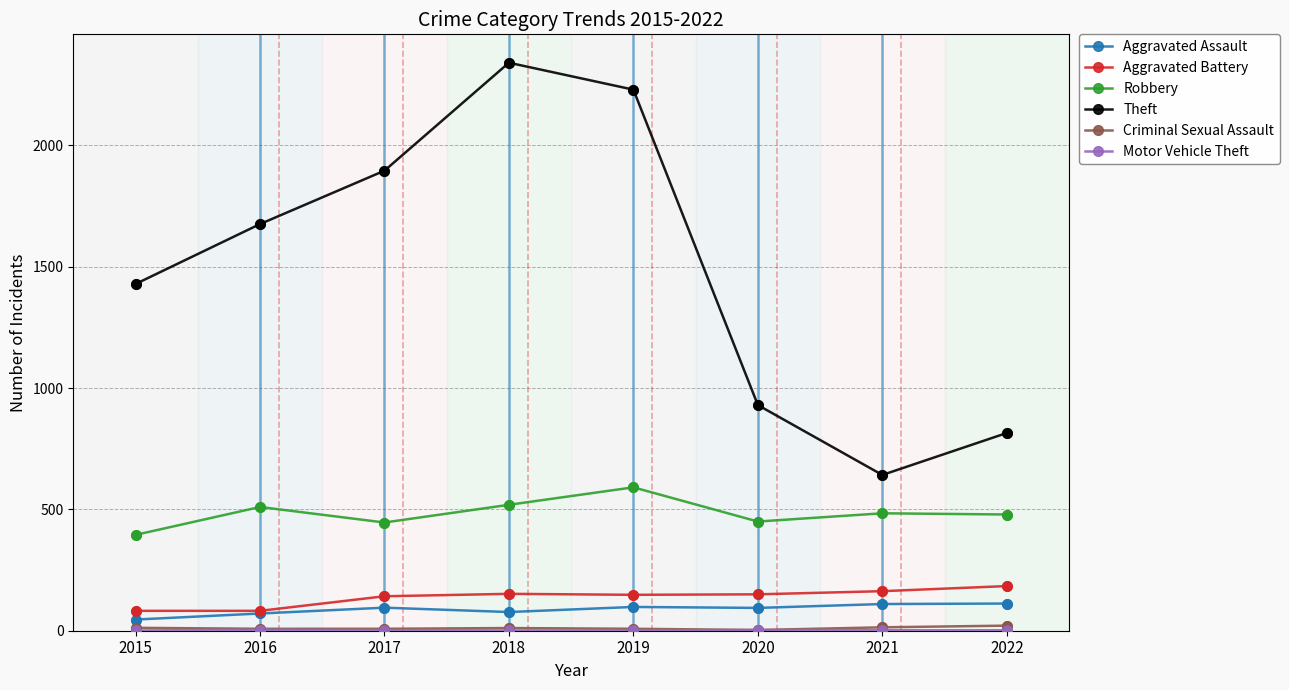

At how many categories does at least one series exceed 1219?

5